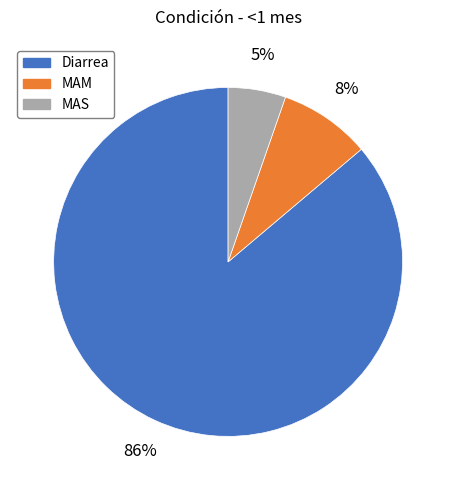

To the nearest percent, what is the difference between the MAS and MAM slice percentages?

3%